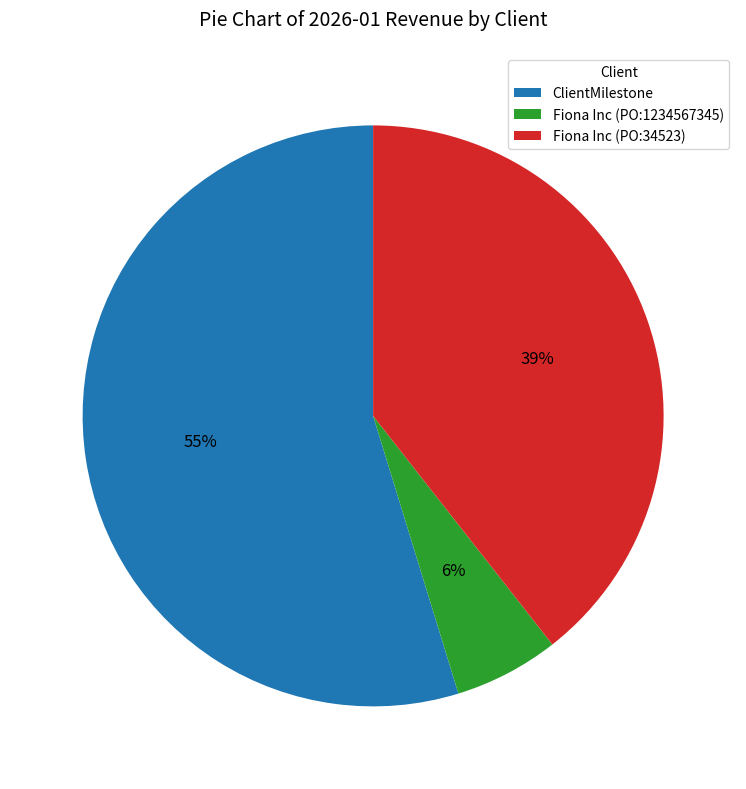

True or false: ClientMilestone accounts for 55% of the total.

True